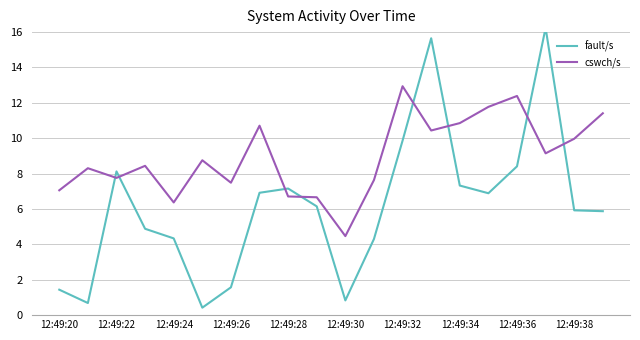

True or false: cswch/s and fault/s intersect in this chart.

True